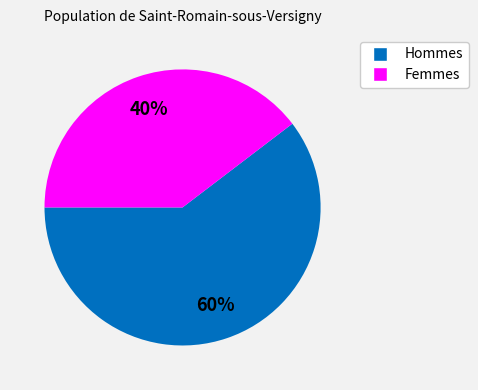

How many segments does this pie chart have?

2